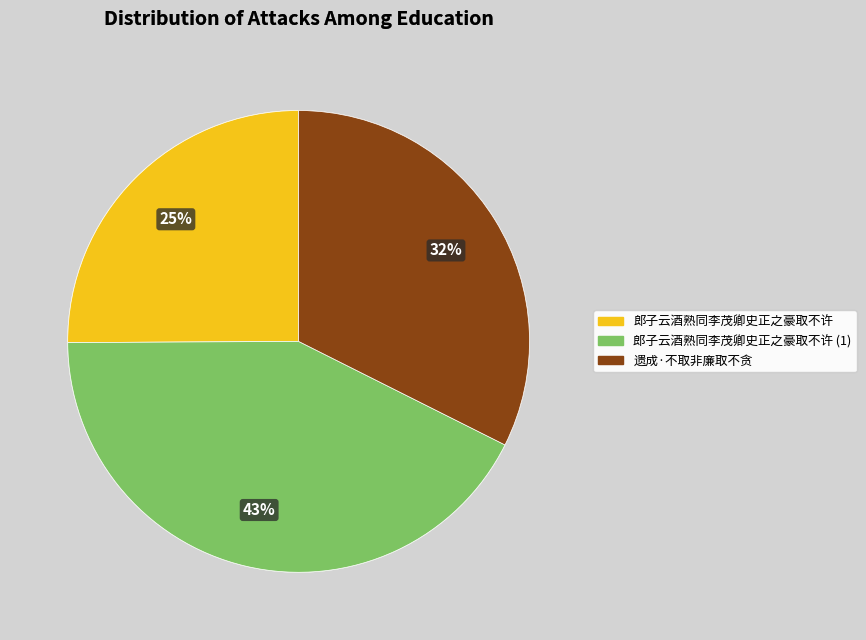

Is there a majority slice in this chart?

No